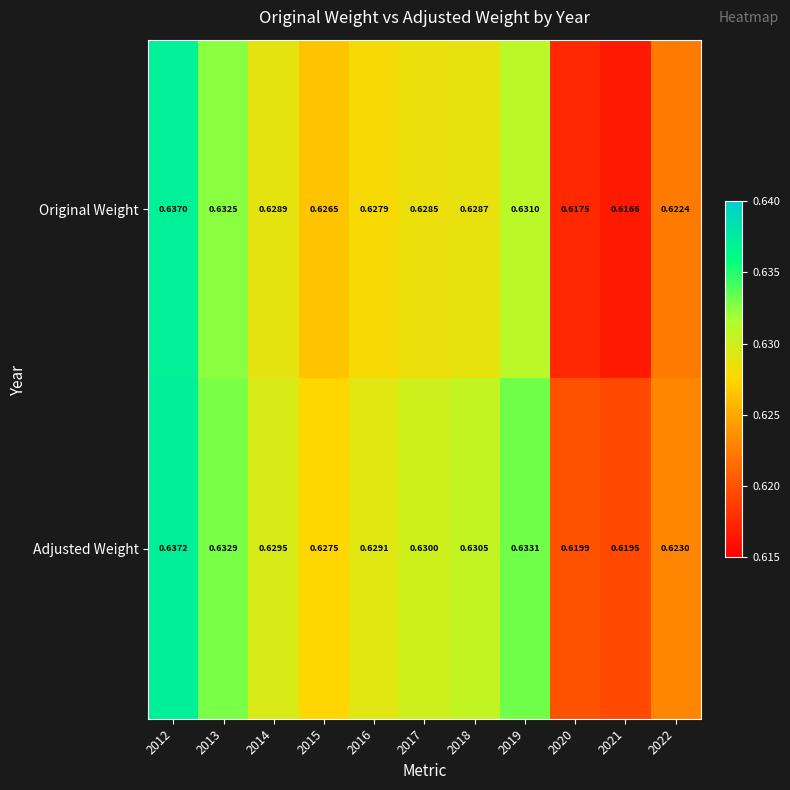

Rank the series at 2019 from highest to lowest value.

Adjusted Weight, Original Weight